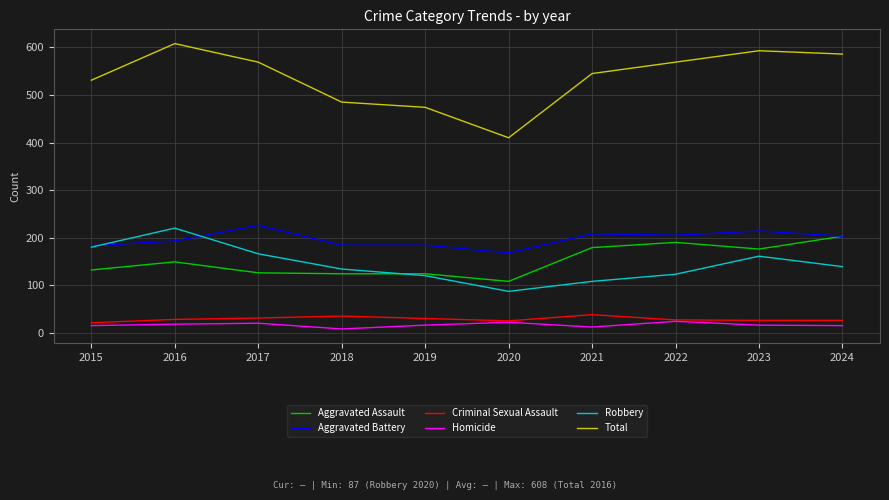

What are all the series names shown in the legend?

Aggravated Assault, Aggravated Battery, Criminal Sexual Assault, Homicide, Robbery, Total